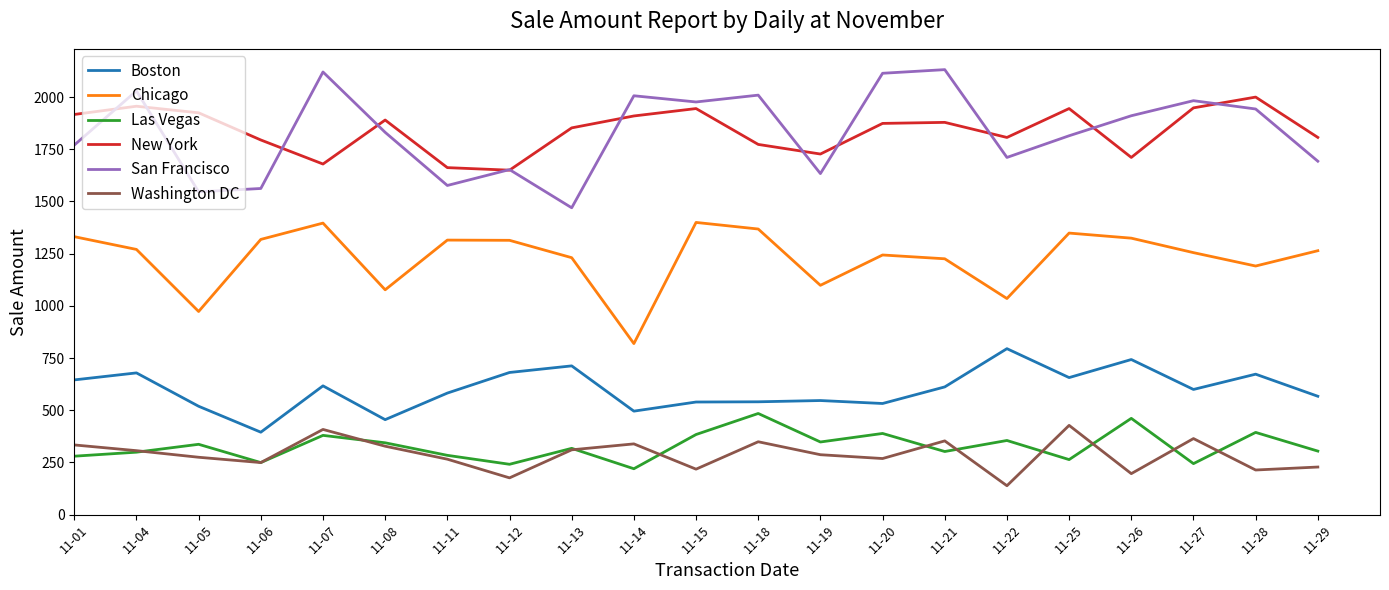

What value does the Boston series have at 11-06?

394.9